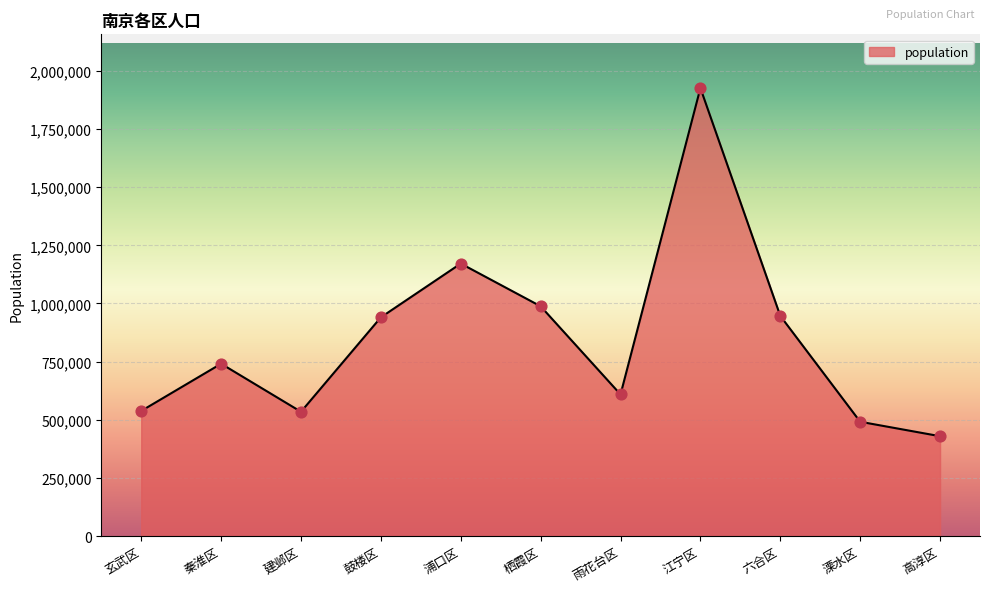

Which has a higher value, 浦口区 or 鼓楼区?

浦口区